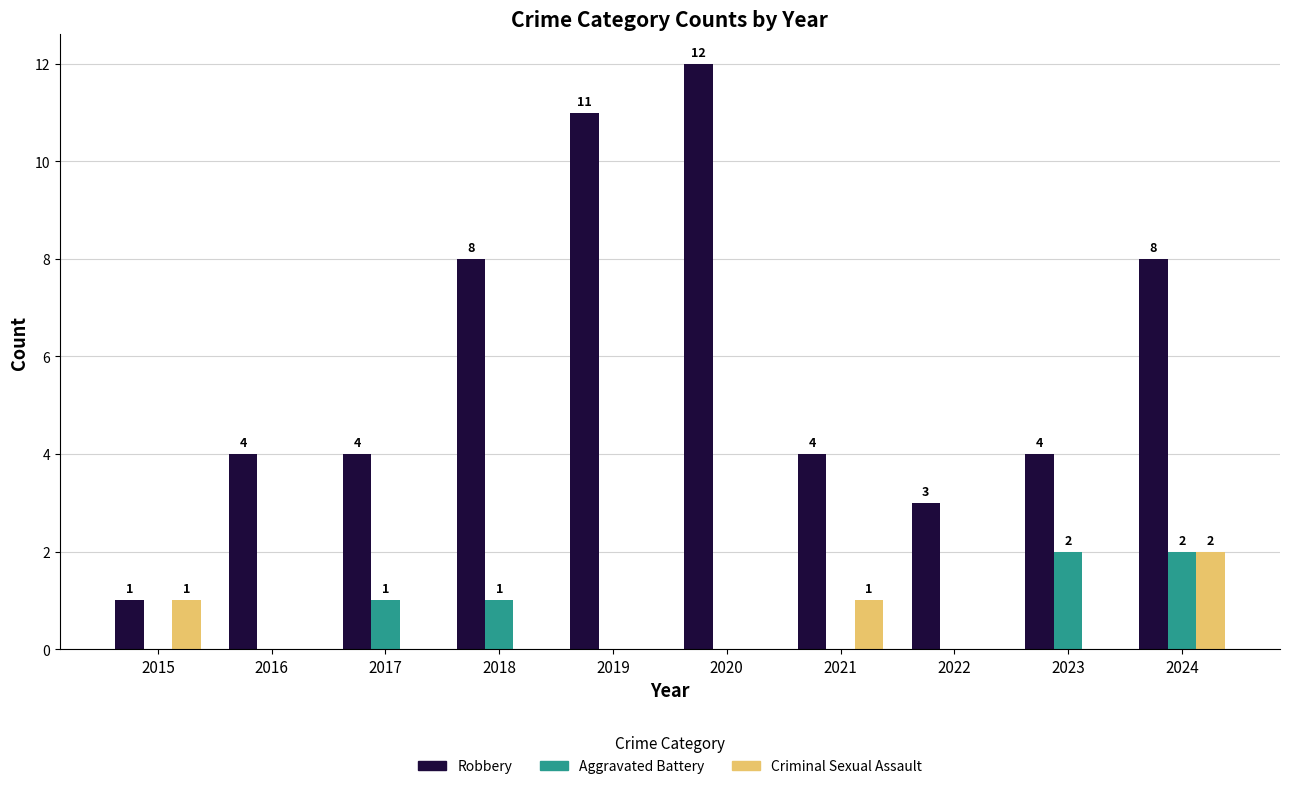

Is the value of Aggravated Battery at 2020 greater than the value of Robbery at 2022?

No